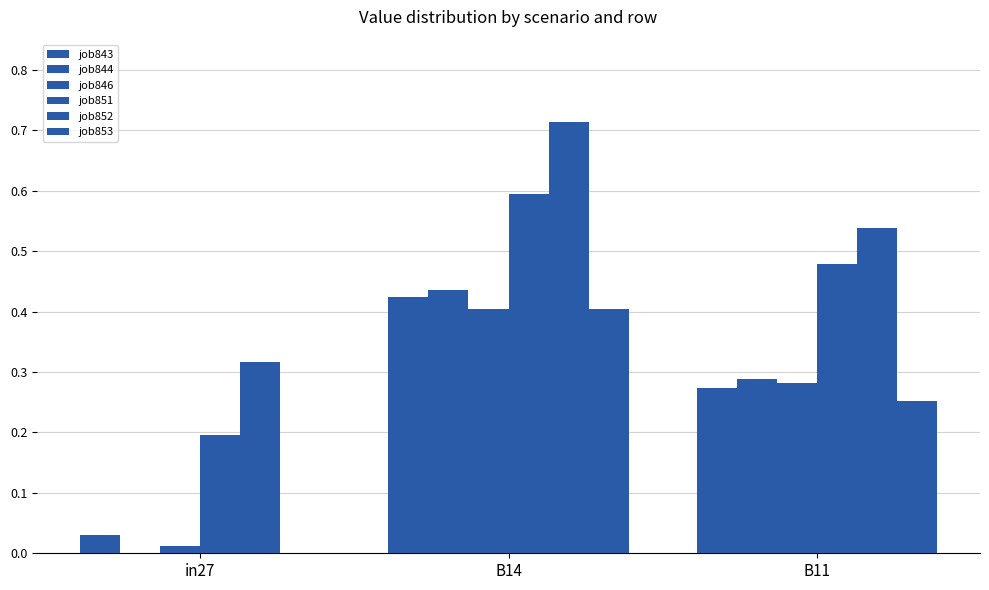

What is the label of the 1st bar from the left?

in27